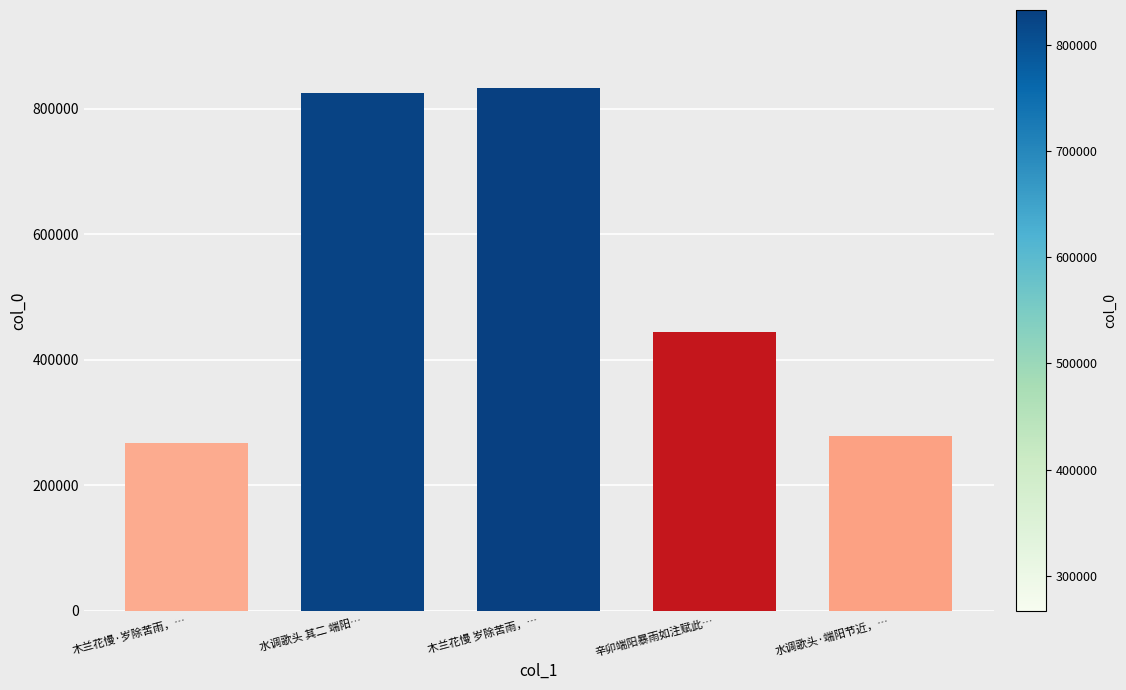

What position from the right is 水调歌头·端阳节近，…?

1